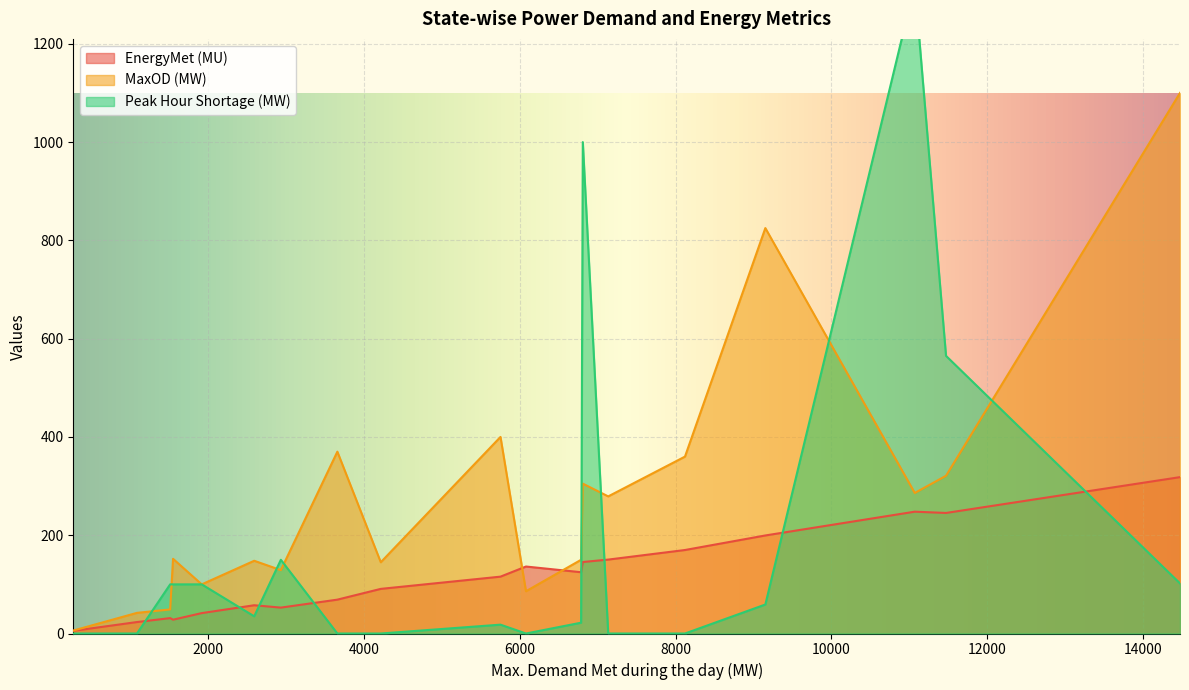

True or false: Peak Hour Shortage (MW) and EnergyMet (MU) intersect in this chart.

True